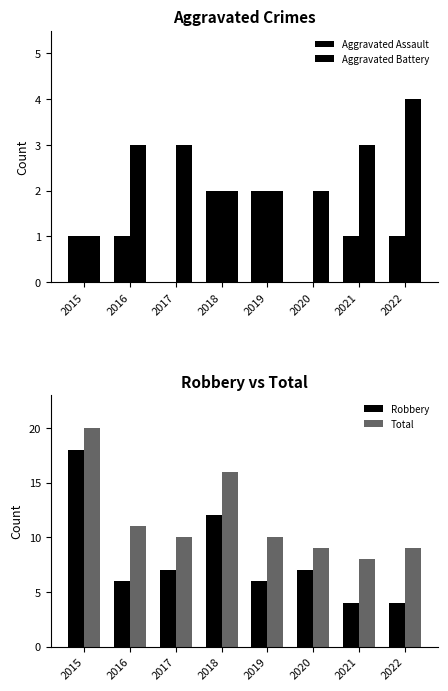

What is the value of the Robbery bar at the 3rd from the left?

7